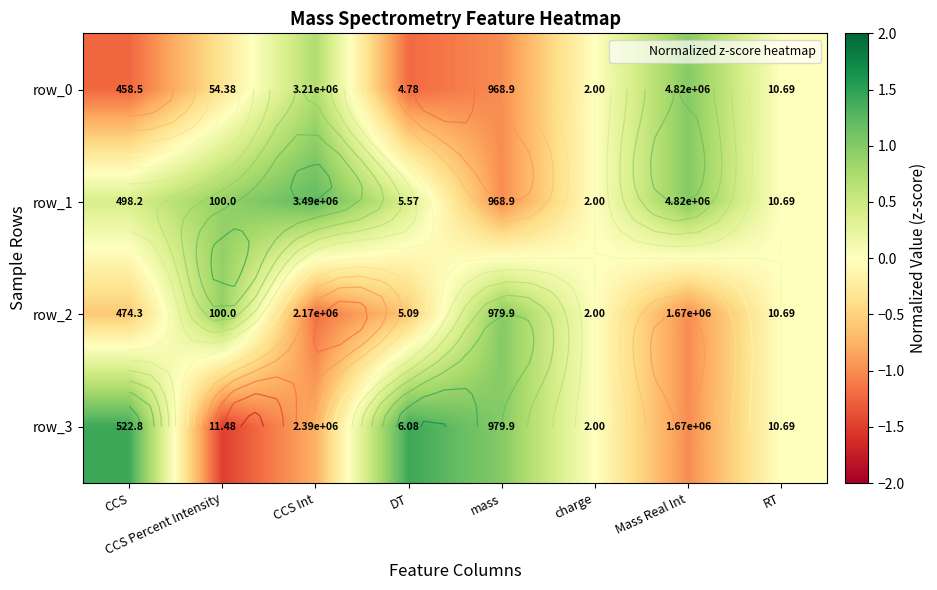

Which series has the widest spread of values?

row_3